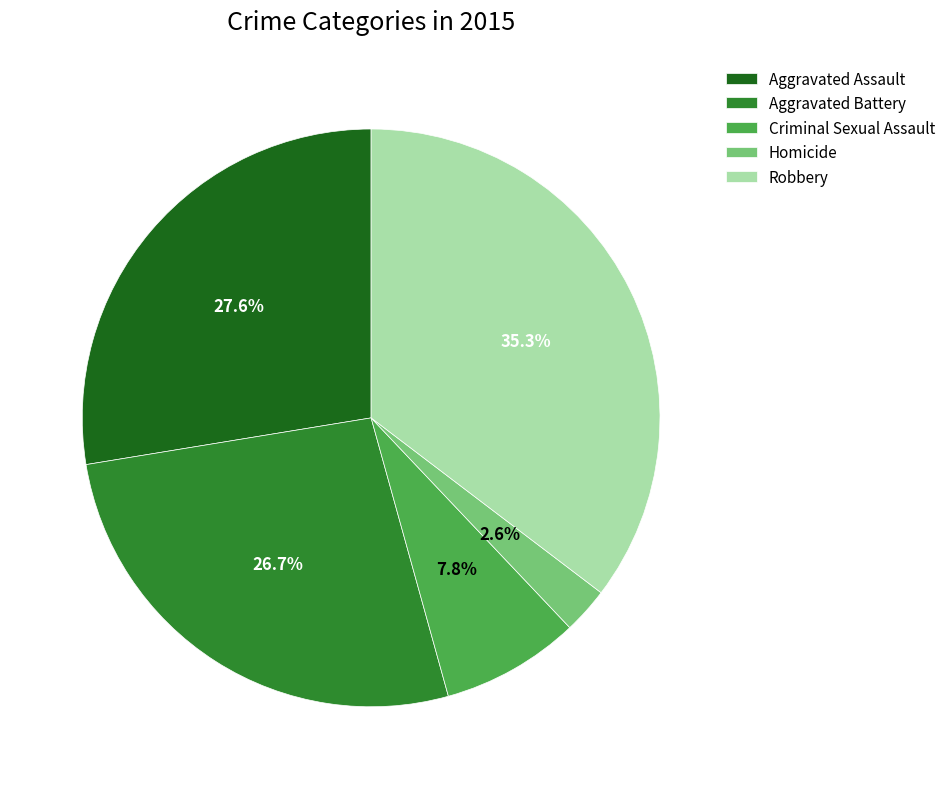

To the nearest percent, what is the average slice percentage?

20%